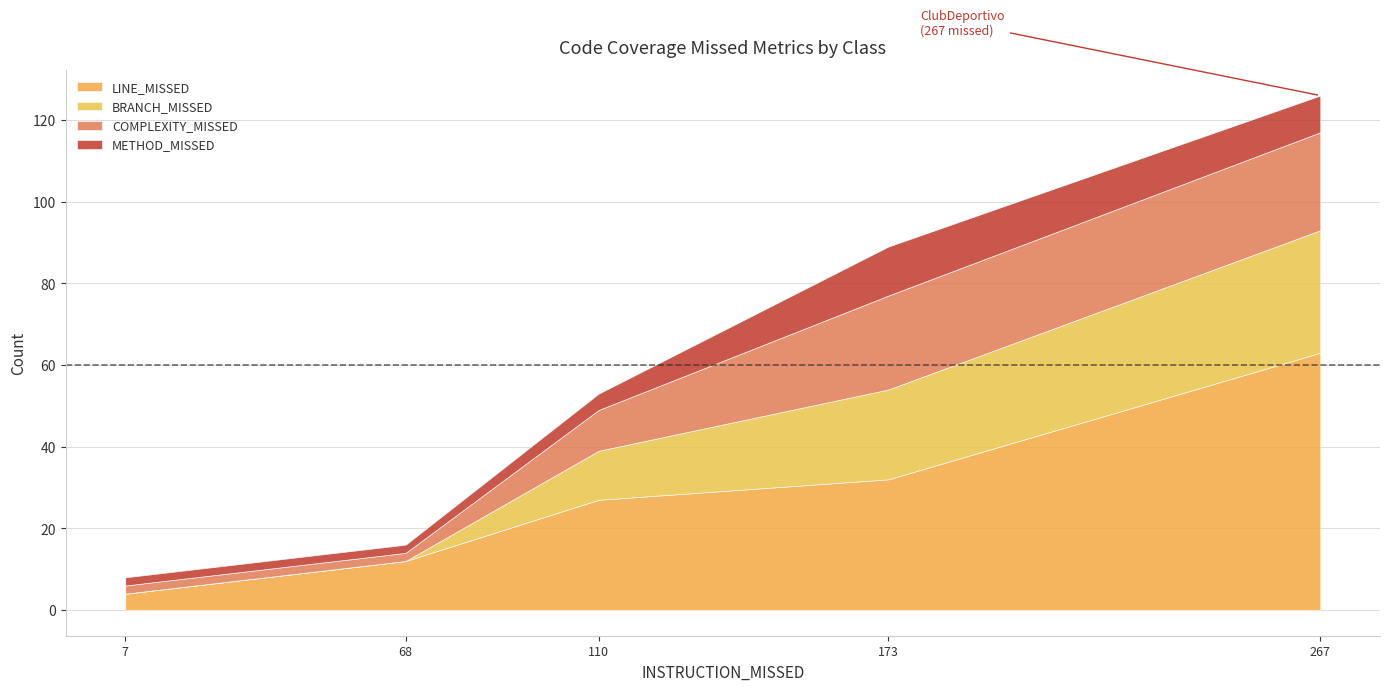

At which category is the sum across all series the highest?

267